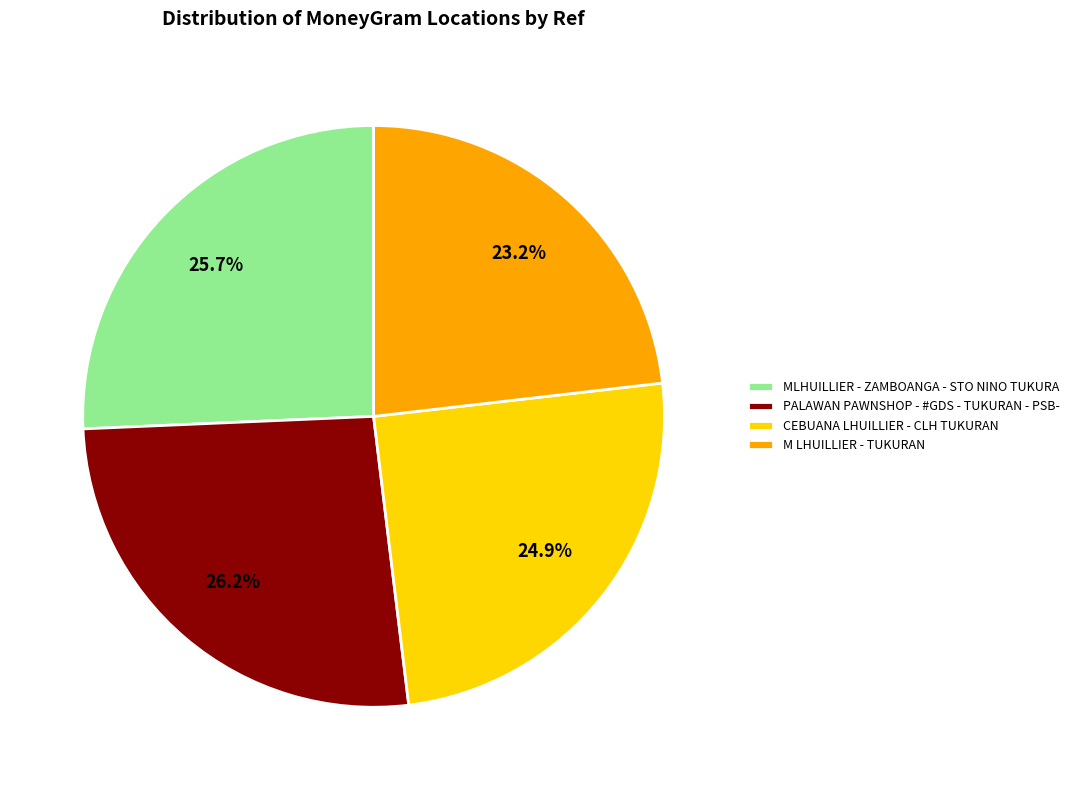

To the nearest percent, what is the average slice percentage?

25%